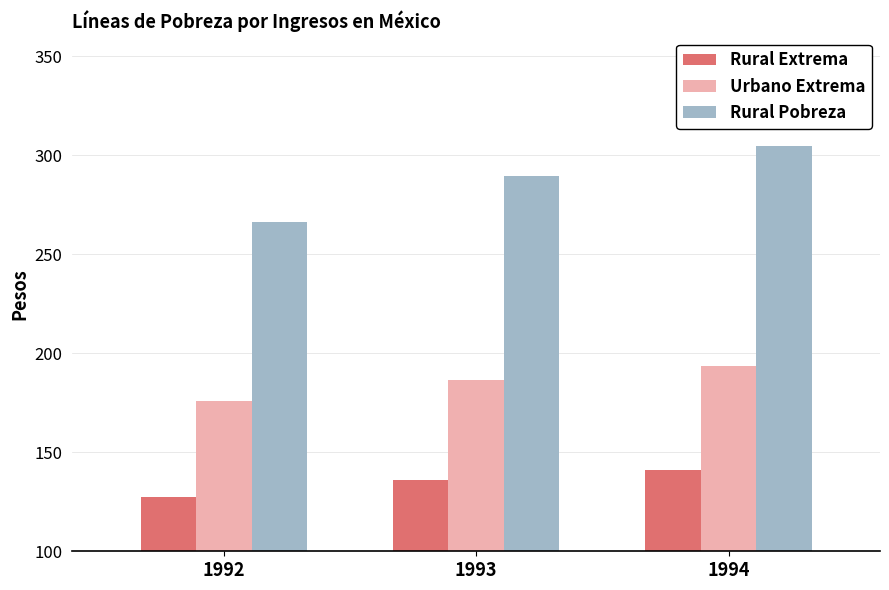

Which series has the largest total across all categories?

Rural Pobreza